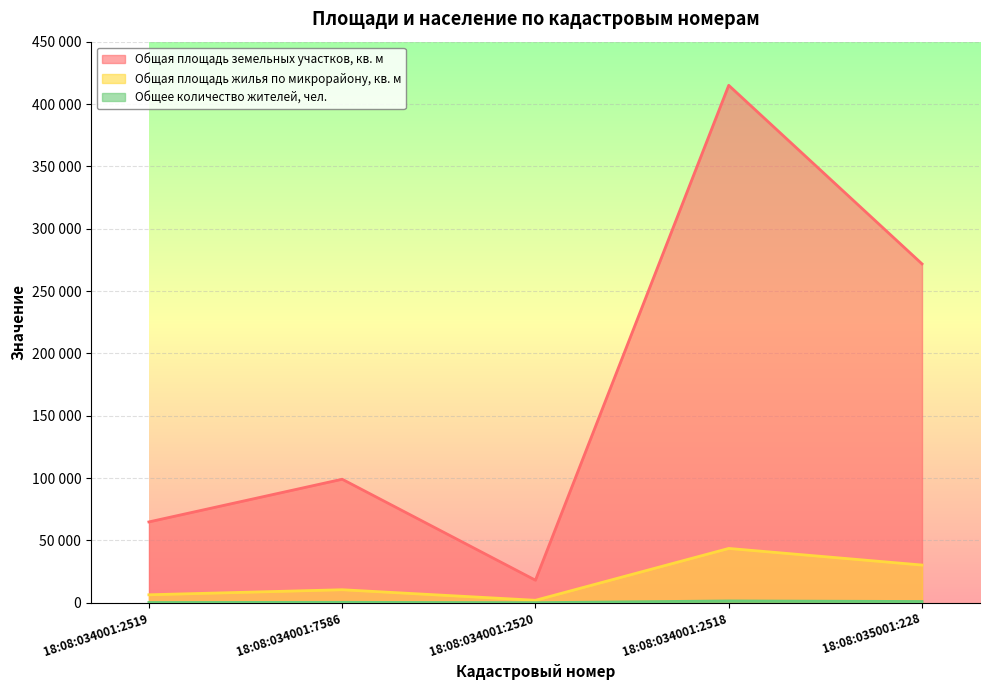

True or false: Общая площадь жилья по микрорайону, кв. м has a value of 15516 at 18:08:034001:2518.

False